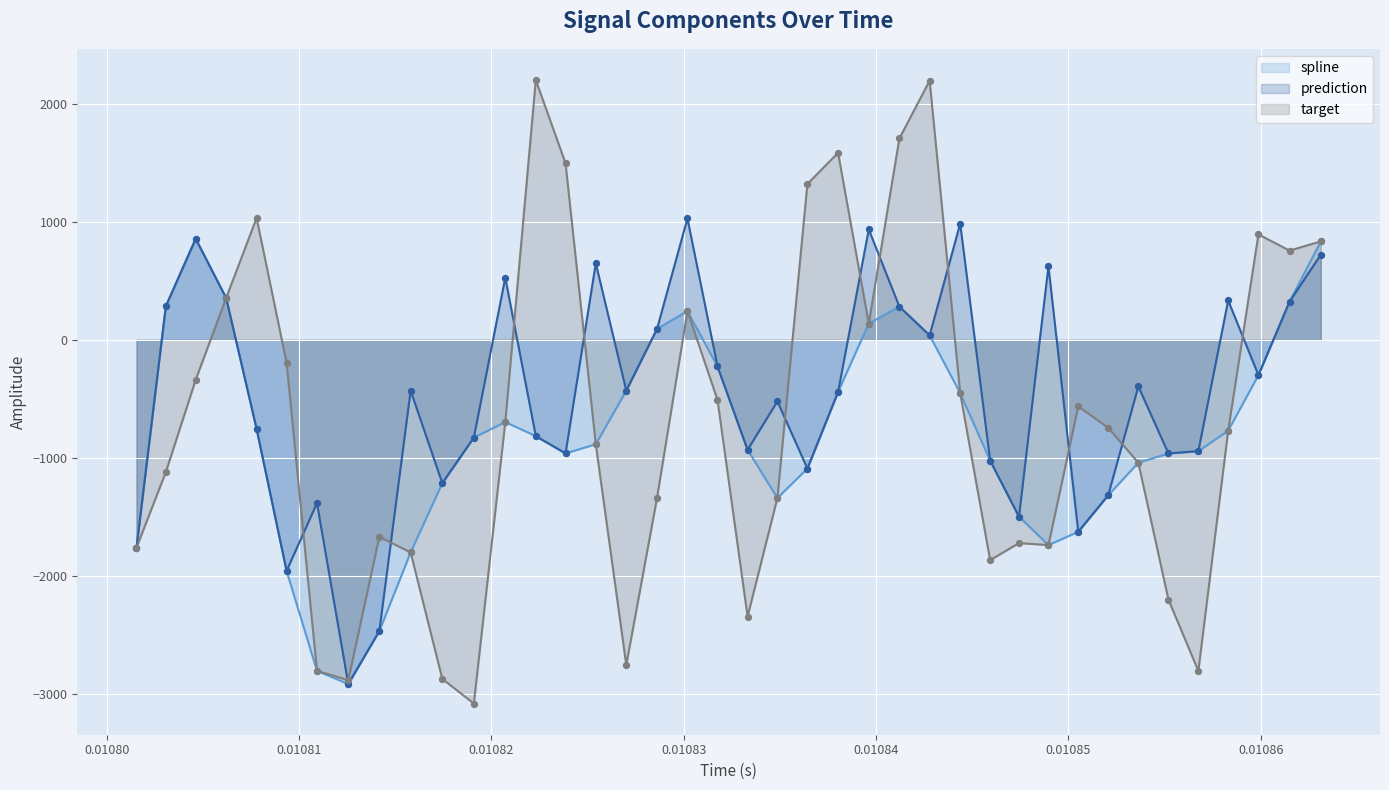

What are all the series names shown in the legend?

spline, prediction, target